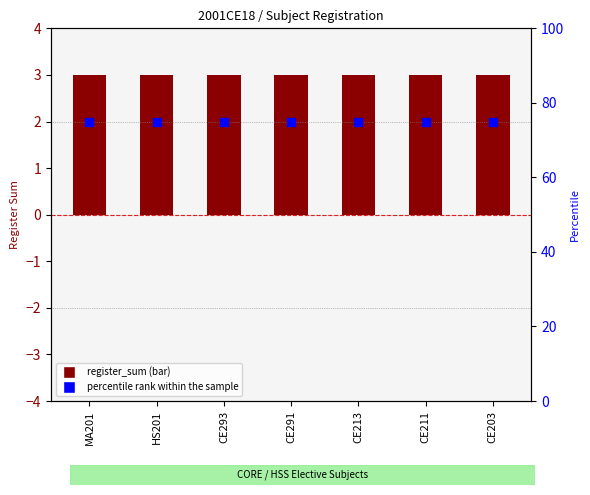

At how many categories does at least one series exceed 41?

7